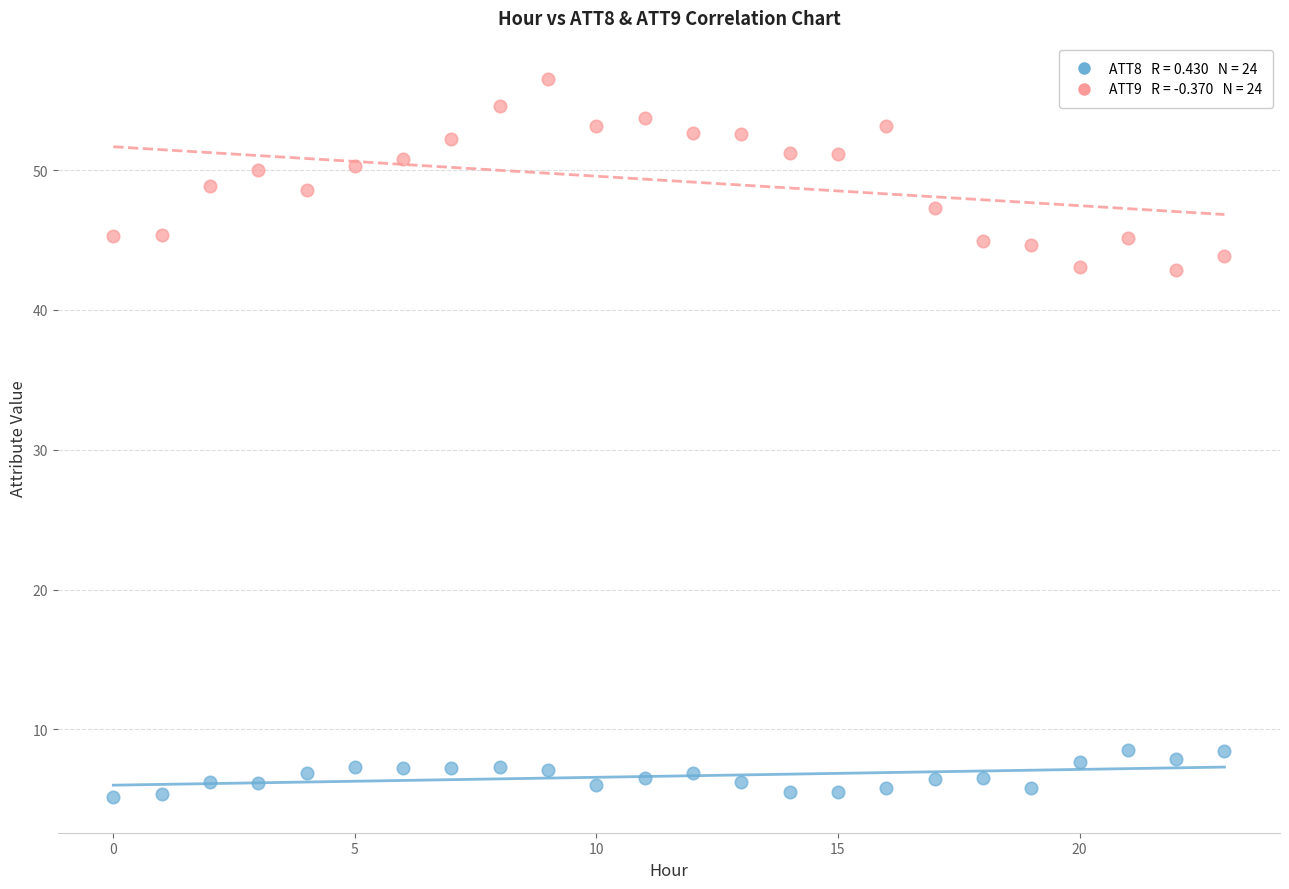

Across all data points, what is the range of Y values (max minus min)?

51.3